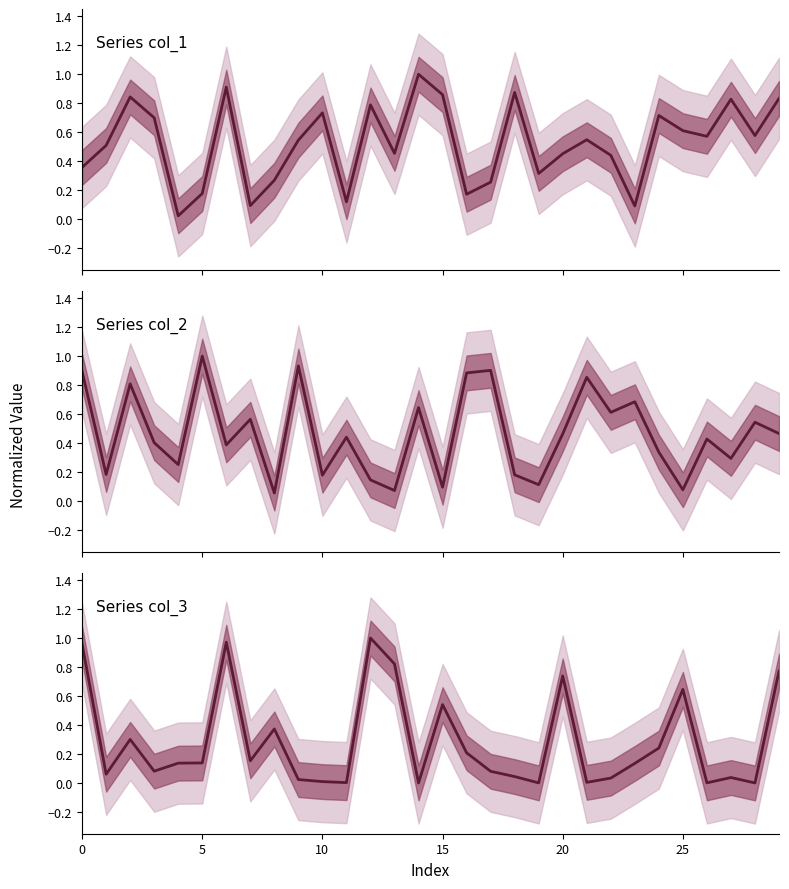

In col_1, how many points are lower than both neighbors (excluding endpoints)?

9